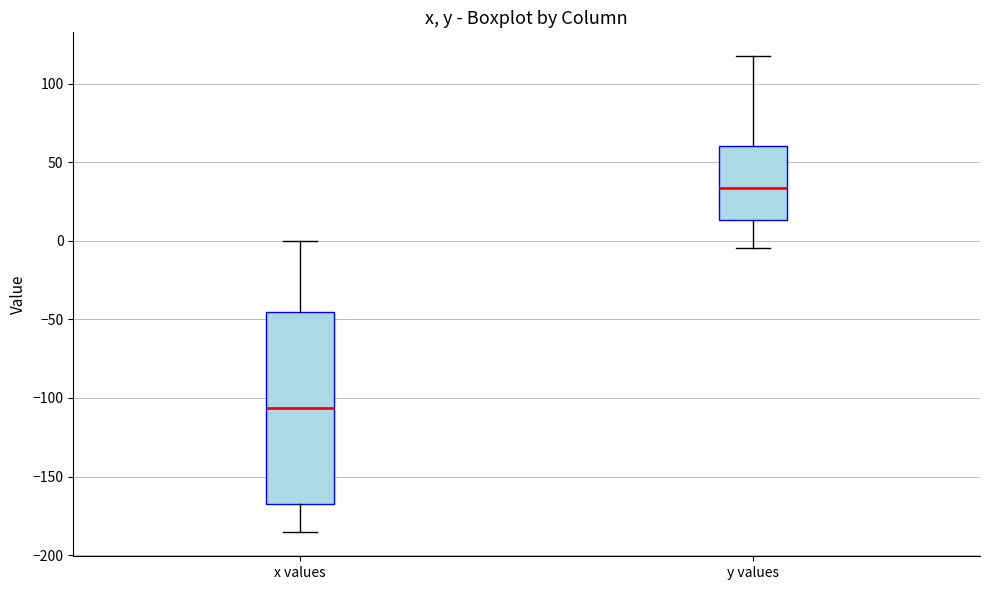

Reading left to right, read every box against the y-axis: the position of its median line, the range the box covers, and the ends of its whiskers. The values are not printed on the chart, so give them approximately, as read against the axis.

x values: median -105, box -165 to -45, whiskers -185 to 0
y values: median 35, box 15 to 60, whiskers -5 to 120